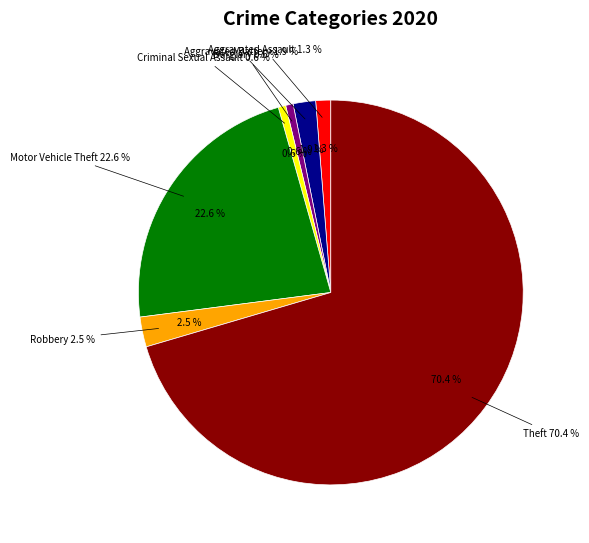

Combined, do Burglary and Aggravated Assault account for over 50%?

No